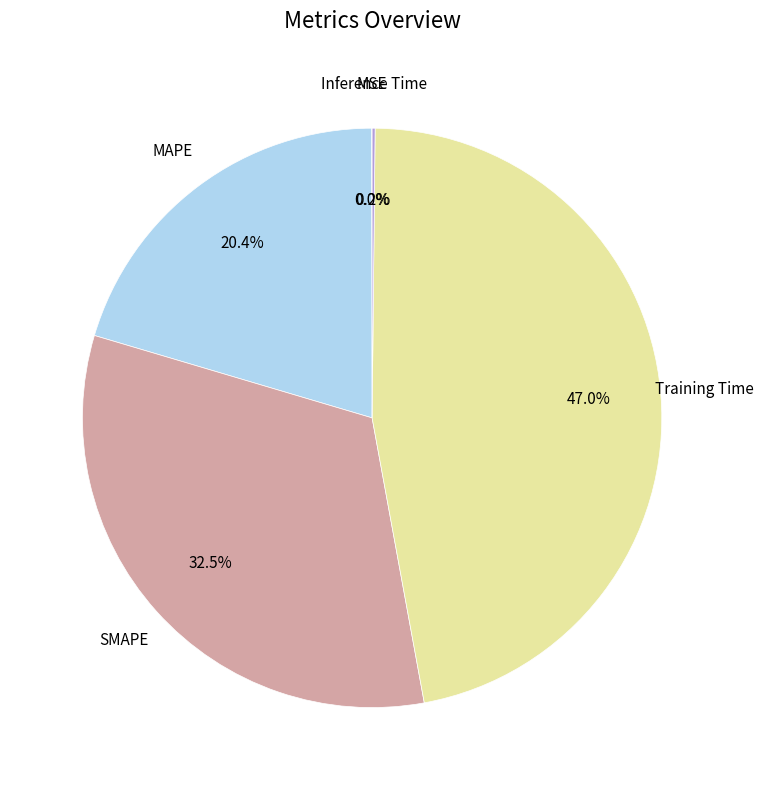

Is there a majority slice in this chart?

No